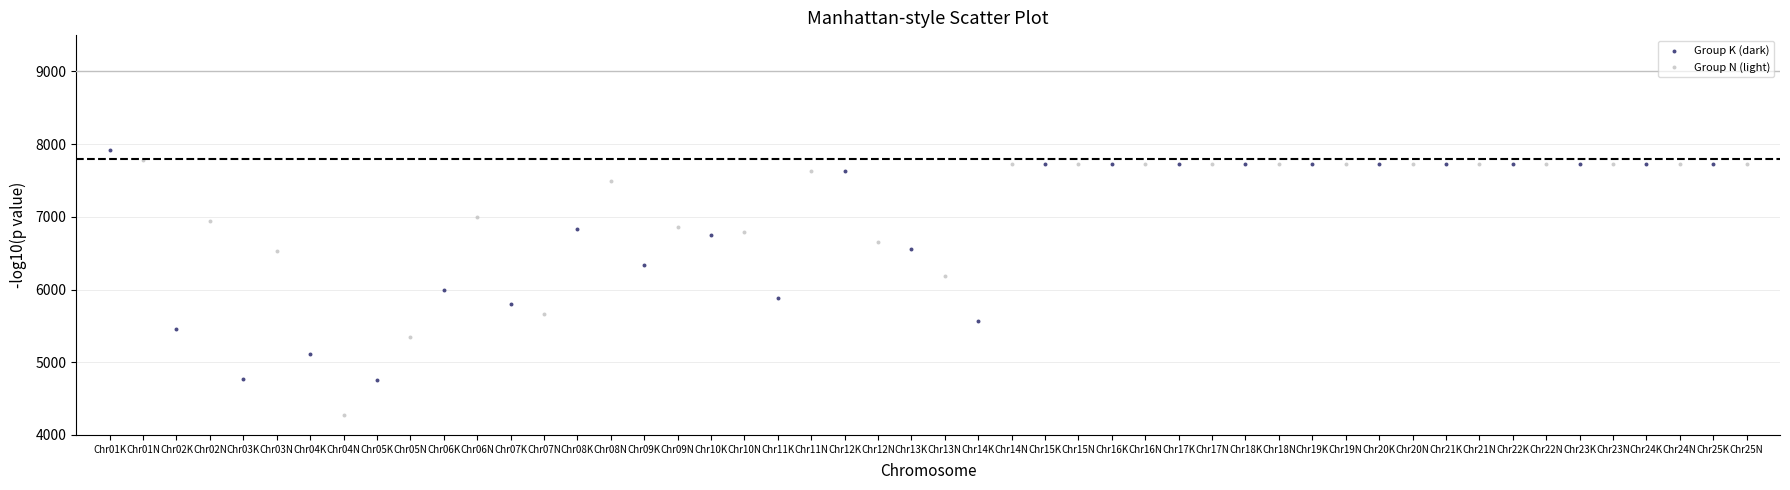

Which series reaches the minimum Y coordinate?

Group N (light)